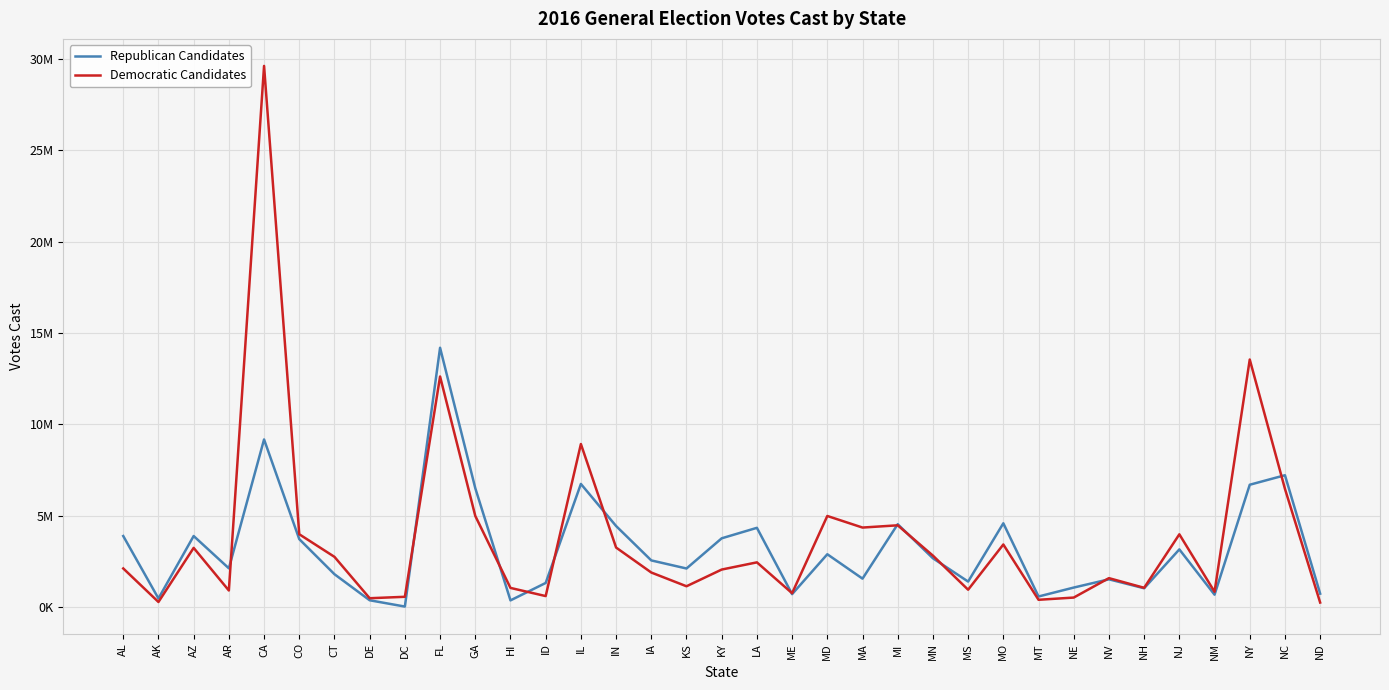

What position from the left is ND?

35